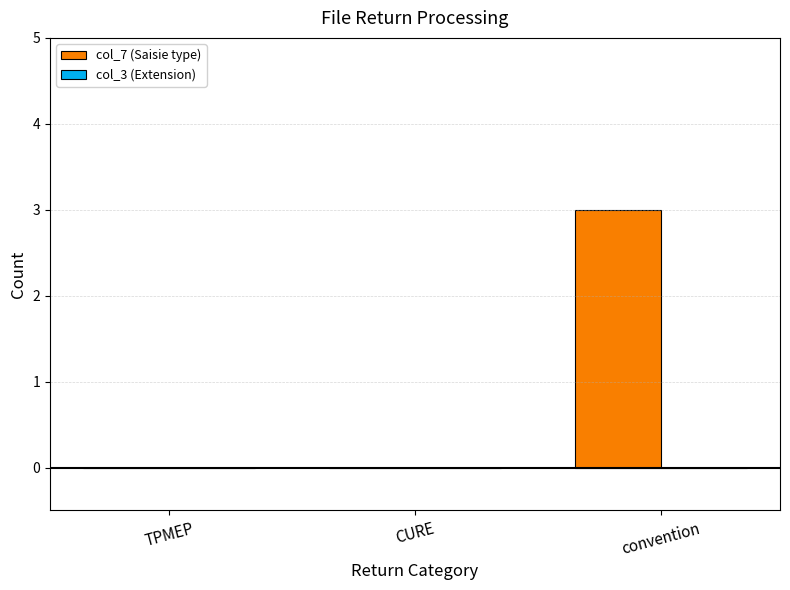

Which has a higher value, convention or CURE?

convention